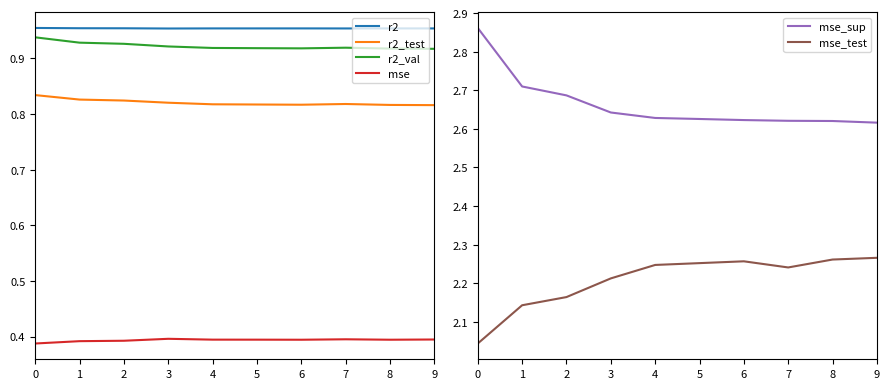

What is the spread (max minus min) of values at 6?

2.2